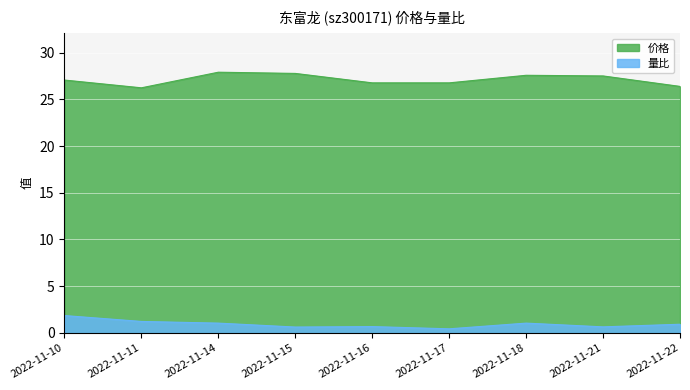

Rank the categories by 量比 value from highest to lowest.

2022-11-10, 2022-11-11, 2022-11-14, 2022-11-18, 2022-11-22, 2022-11-16, 2022-11-21, 2022-11-15, 2022-11-17